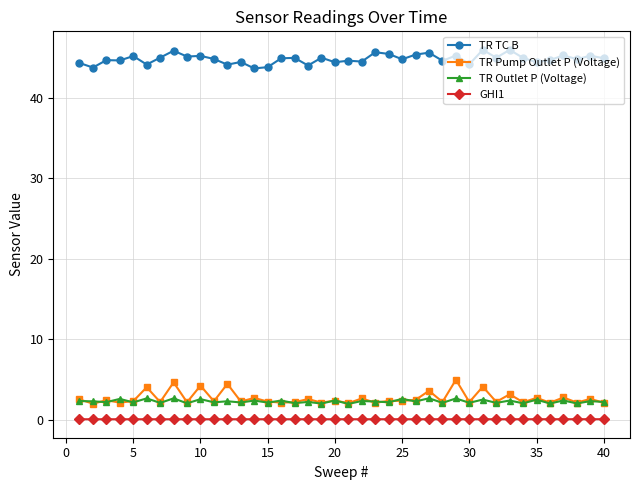

List the series in order of their peak value, highest first.

TR TC B, TR Pump Outlet P (Voltage), TR Outlet P (Voltage), GHI1